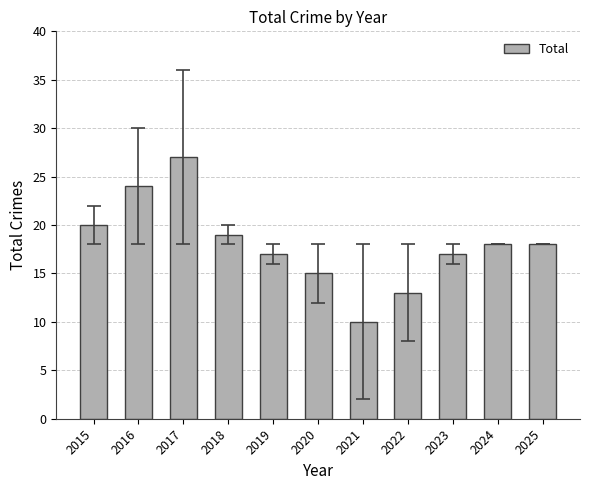

Does the chart contain stacked bars?

No